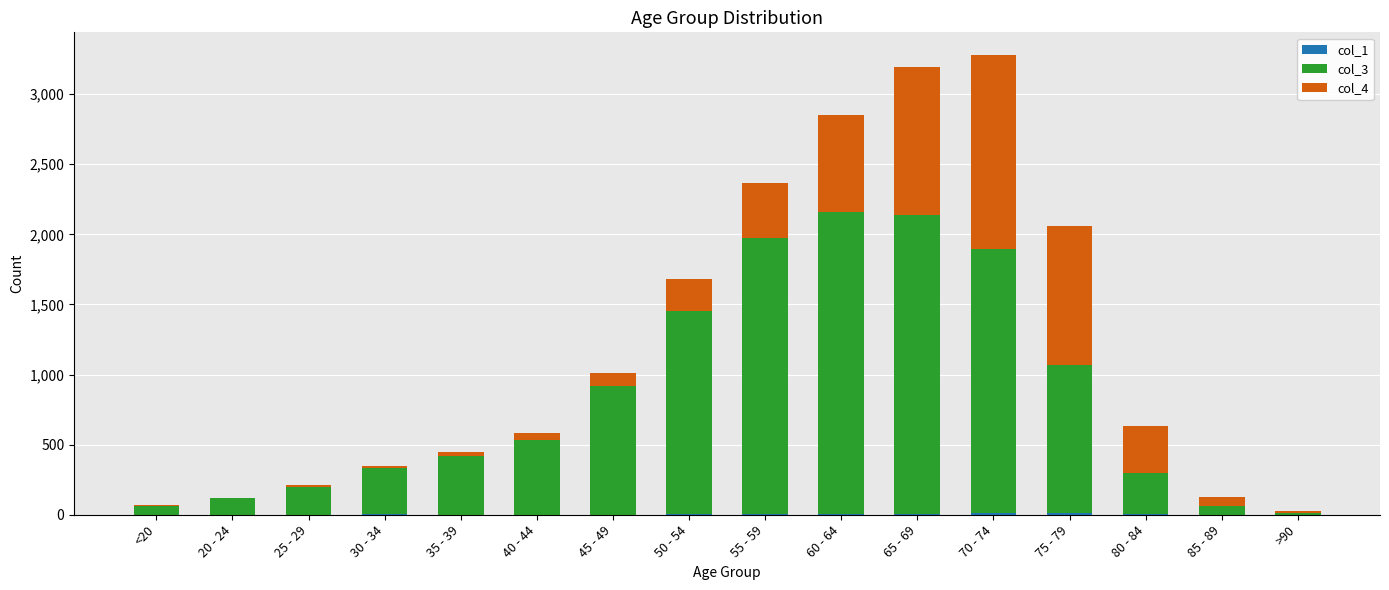

How many series are shown in this chart?

3